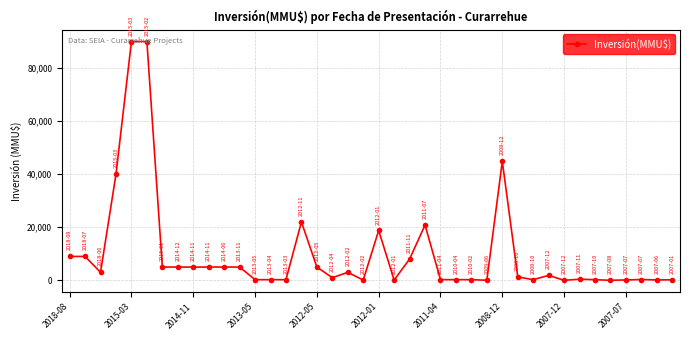

True or false: the data has more than 2 interior local peaks.

True